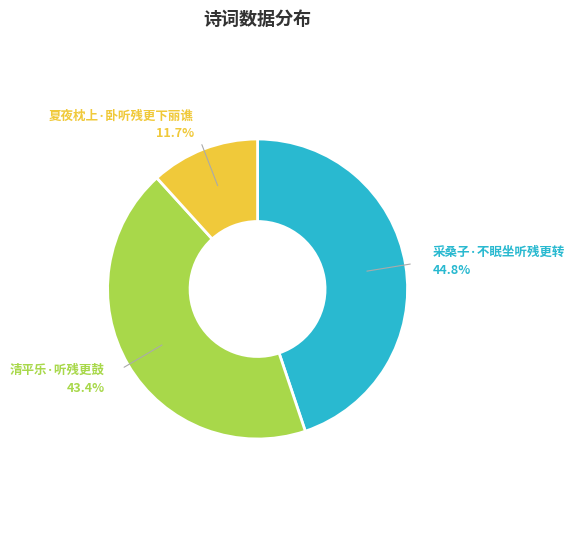

Is there a majority slice in this chart?

No